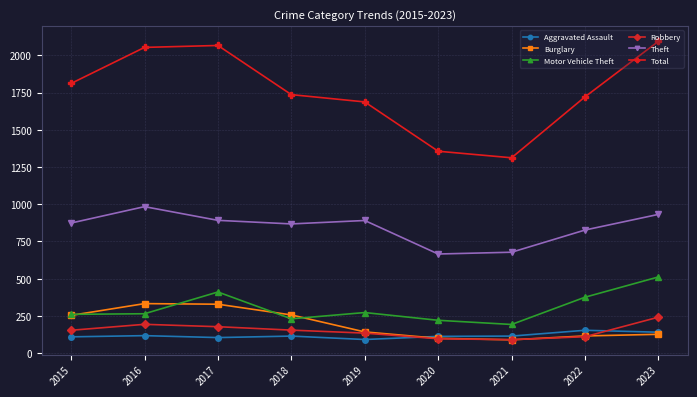

At how many categories does at least one series exceed 1015?

9